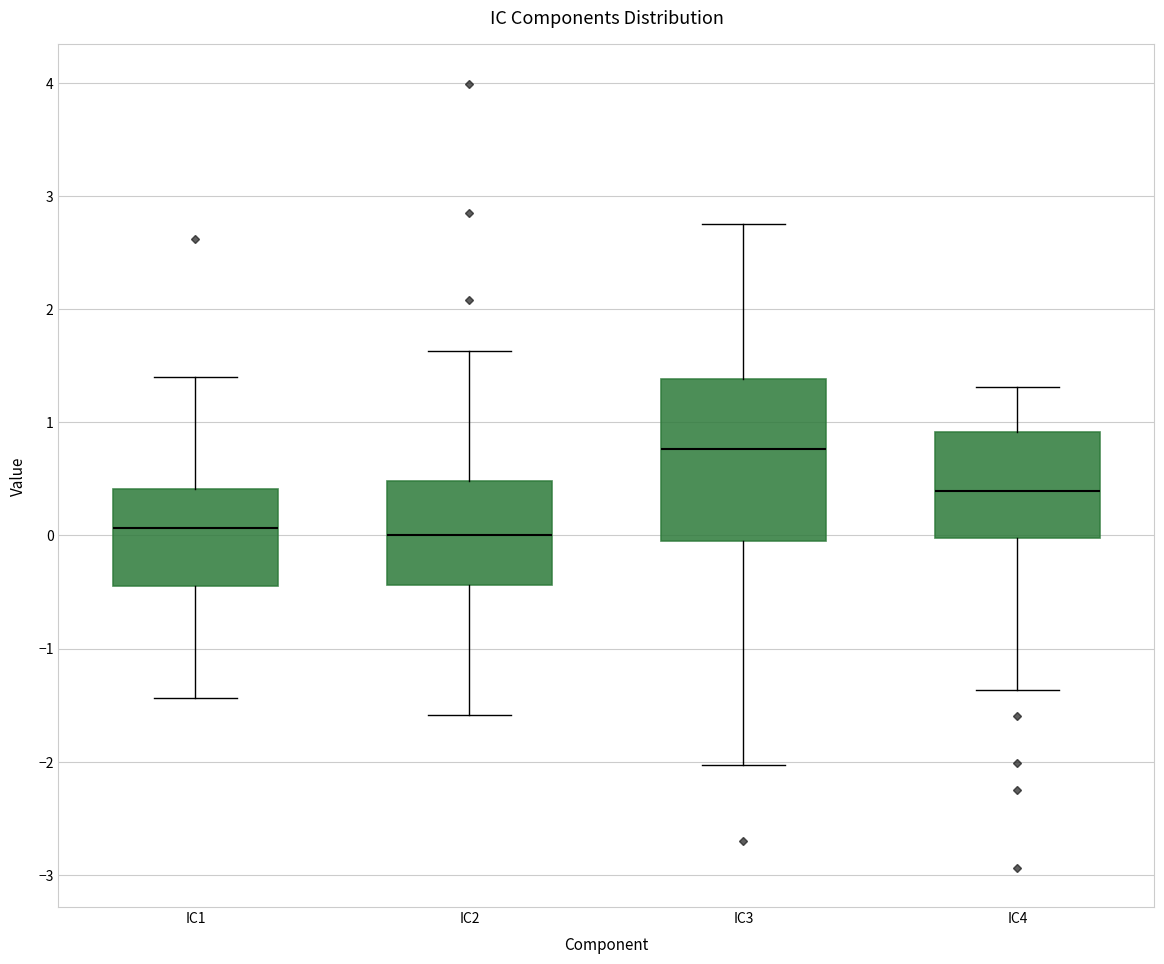

Reading left to right, transcribe this box plot: for each box, give where its median line is, the range the box spans, and where its two whiskers end, as read against the y-axis. The values are not printed on the chart, so give them approximately, as read against the axis.

IC1: median 0.1, box -0.4 to 0.4, whiskers -1.4 to 1.4
IC2: median 0.0, box -0.4 to 0.5, whiskers -1.6 to 1.6
IC3: median 0.8, box 0.0 to 1.4, whiskers -2.0 to 2.8
IC4: median 0.4, box 0.0 to 0.9, whiskers -1.4 to 1.3